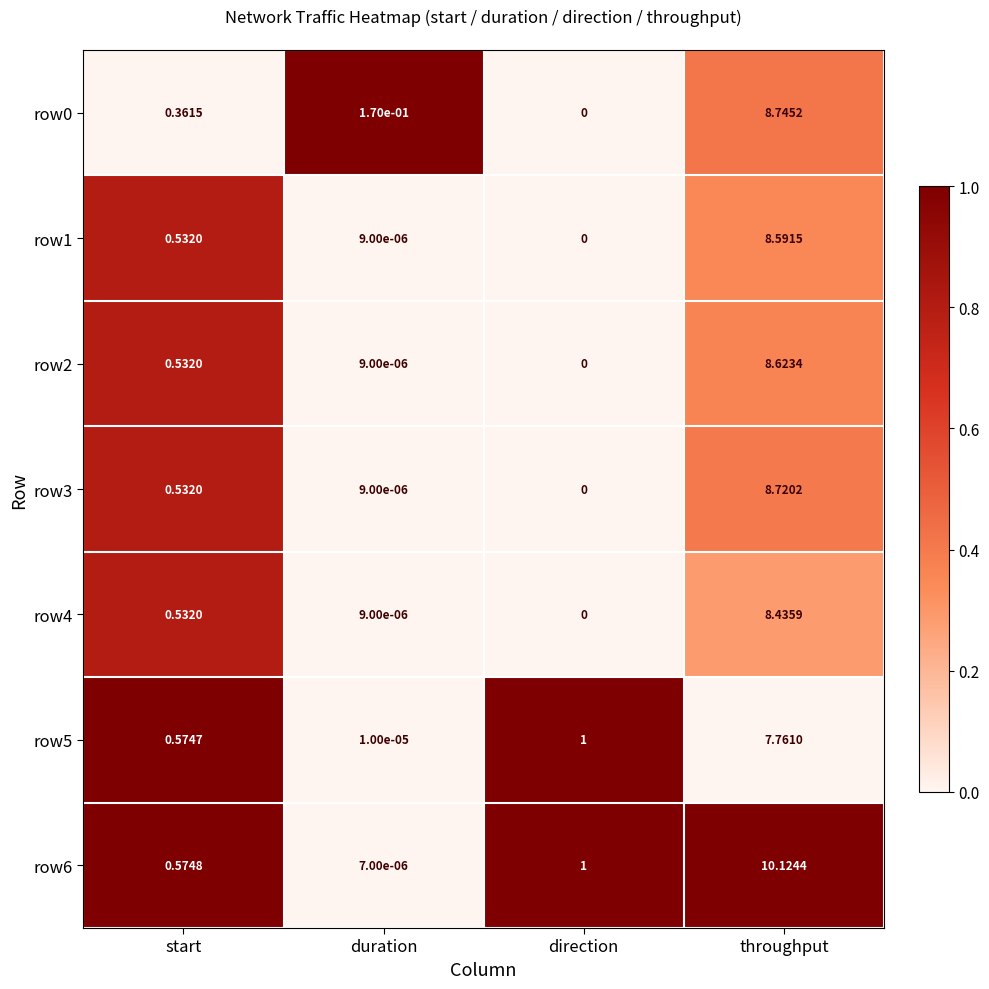

List the labels in order of row2 value, smallest first.

direction, duration, start, throughput